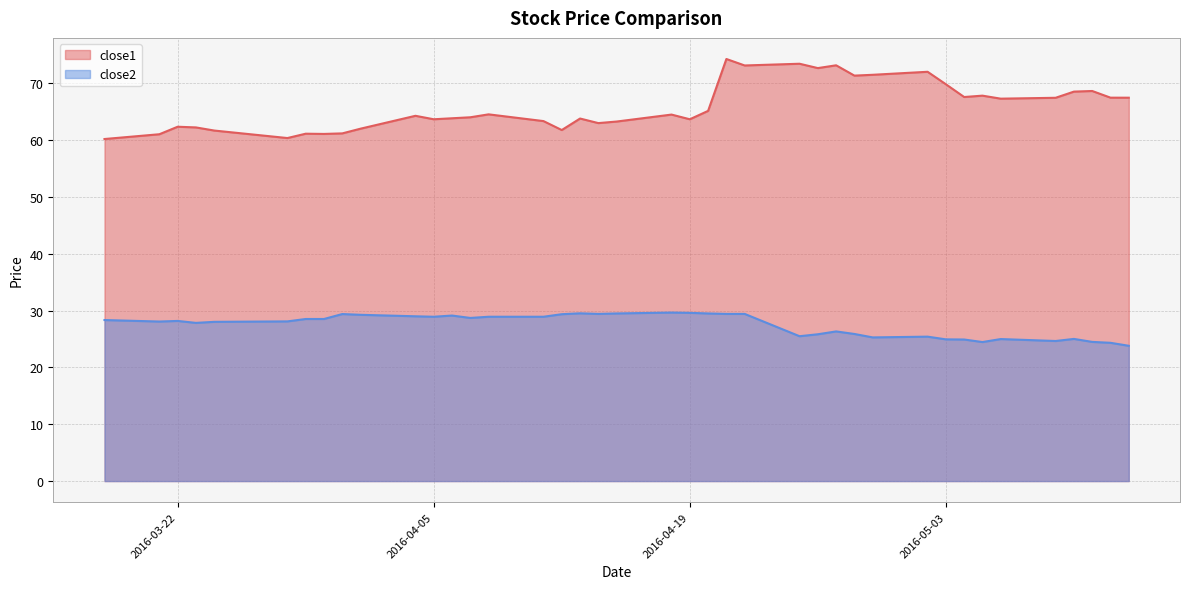

Does the chart display data point markers on the line(s)?

No